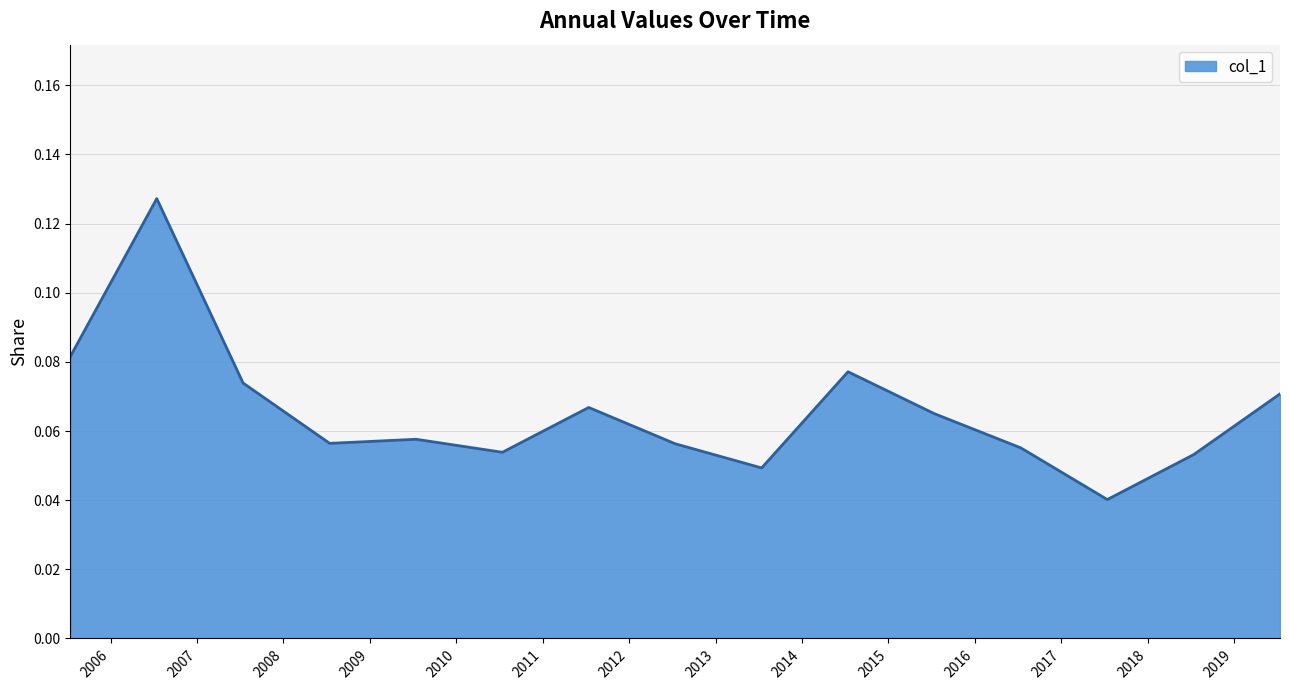

Does the chart have visible grid lines?

Yes